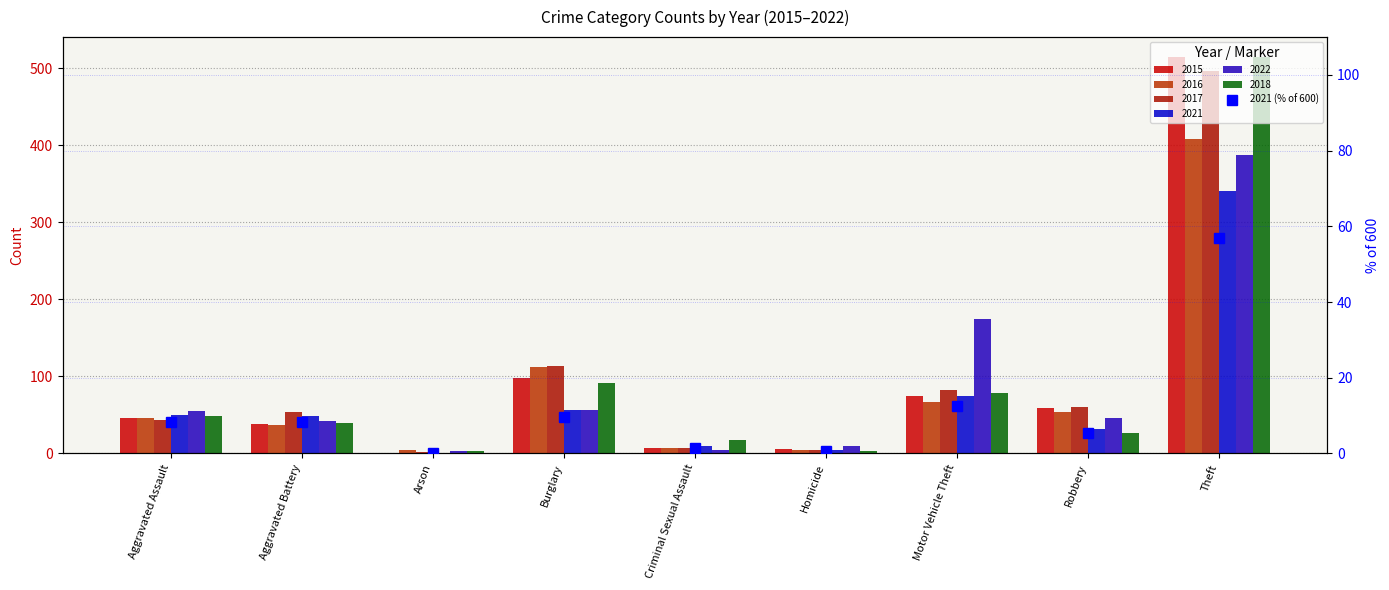

The value at Robbery is 7.5. True or false?

False